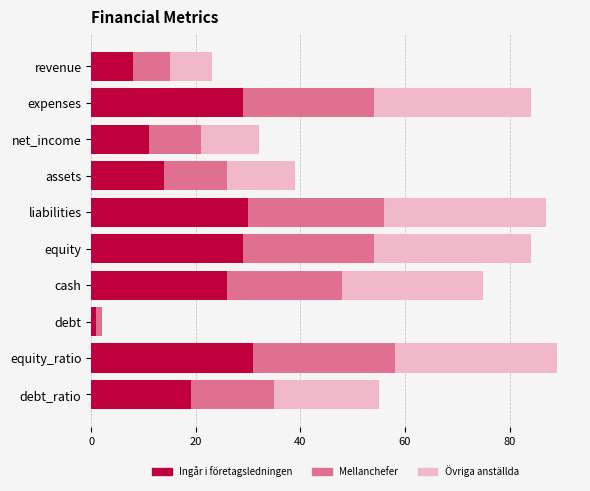

What is the total value across all series at assets?

39